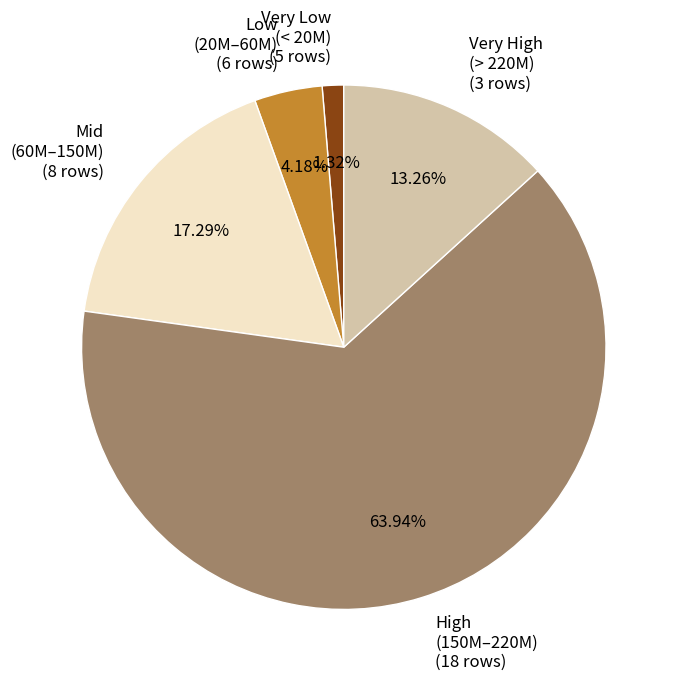

Count the number of slices in the pie.

5